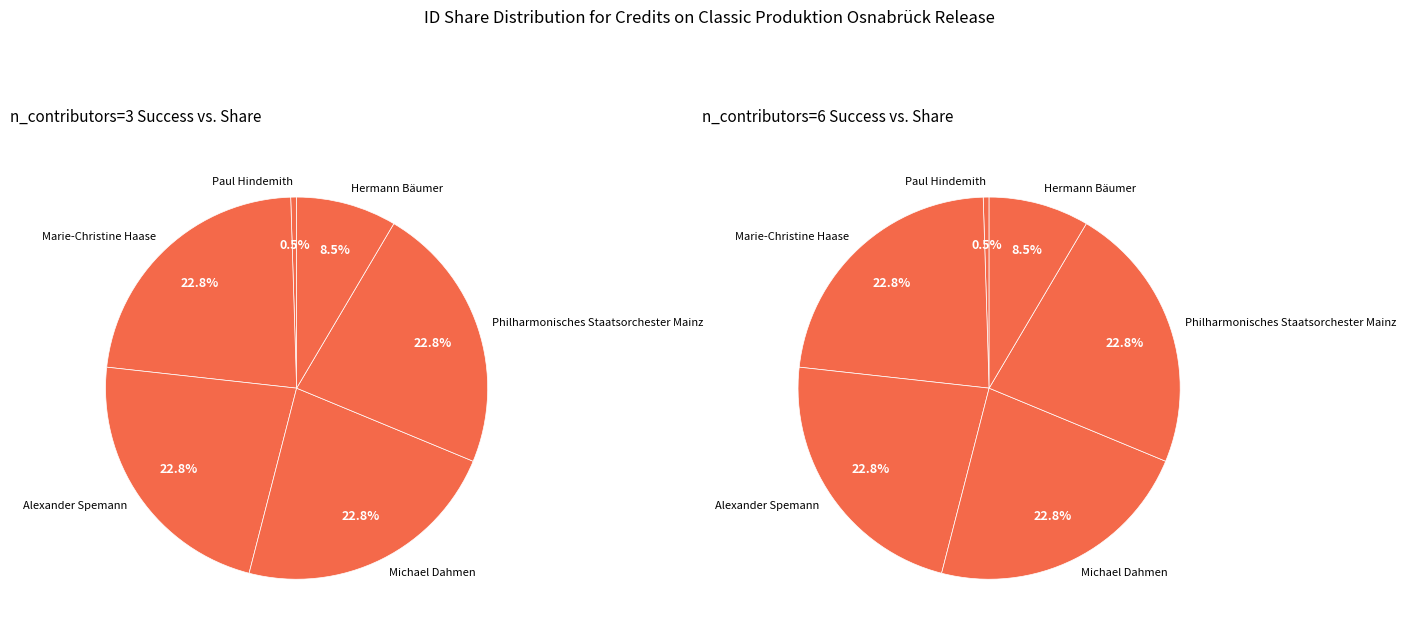

Approximately how many times larger is the value at Michael Dahmen compared to Hermann Bäumer?

2.7